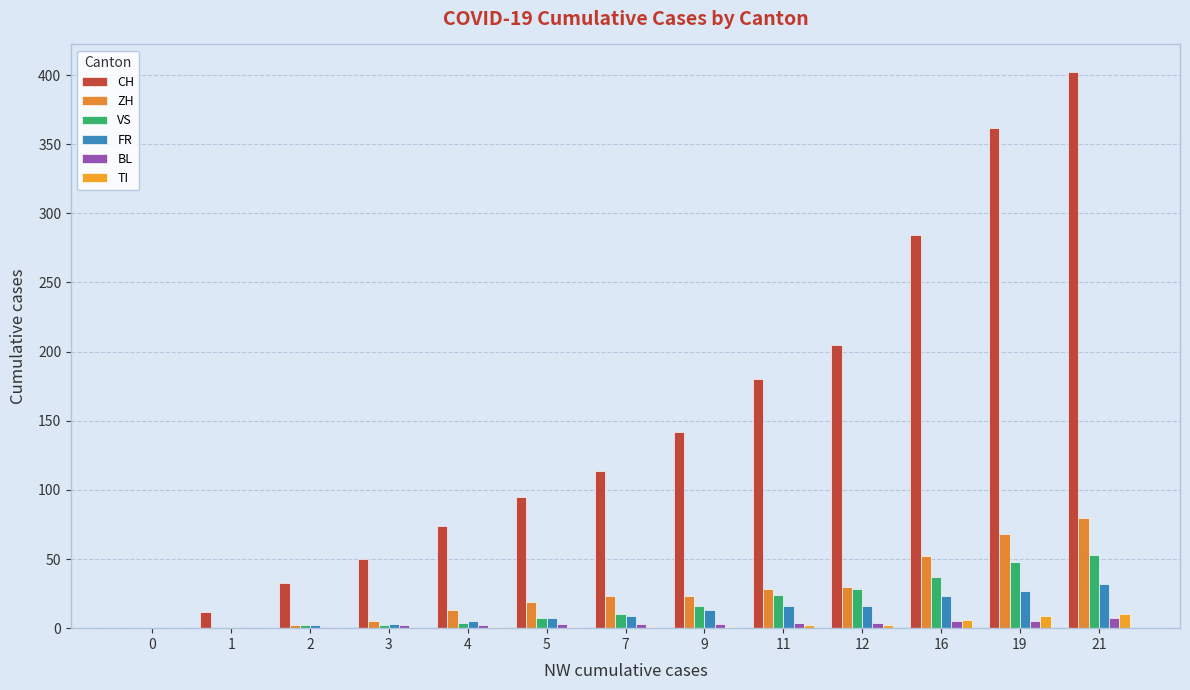

Does the chart contain stacked bars?

No